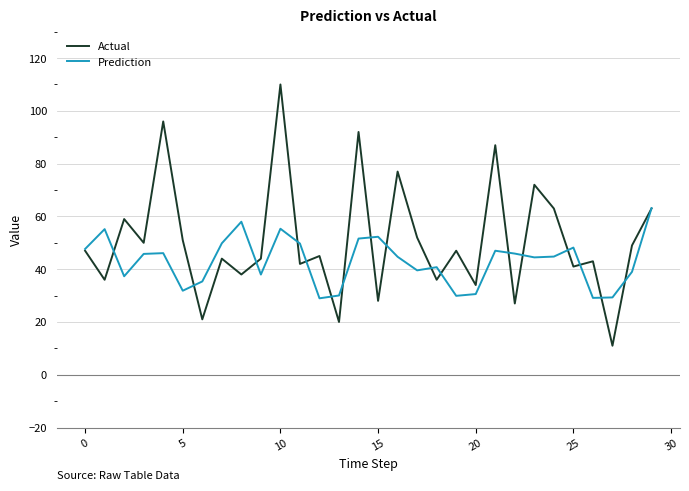

Count the number of data series in this chart.

2